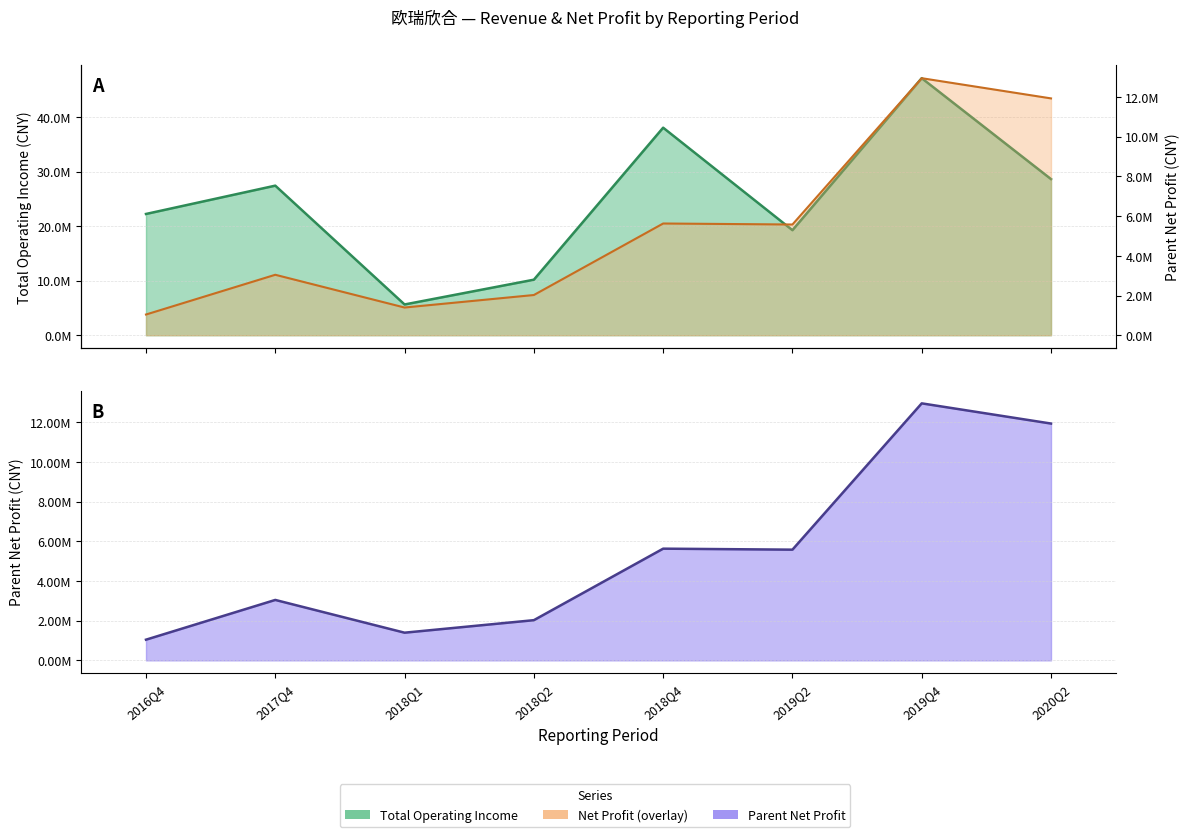

Reading right to left, extract all data points from this chart.

TOTAL_OPERATE_INCOME: 28609607.1	47099715.7	19248216.0	38030963.2	10178159.1	5638607.0	27410428.7	22222433.0
PARENT_NETPROFIT: 11926823.2	12944055.7	5576475.6	5626681.0	2025611.1	1395576.6	3044907.3	1043357.1